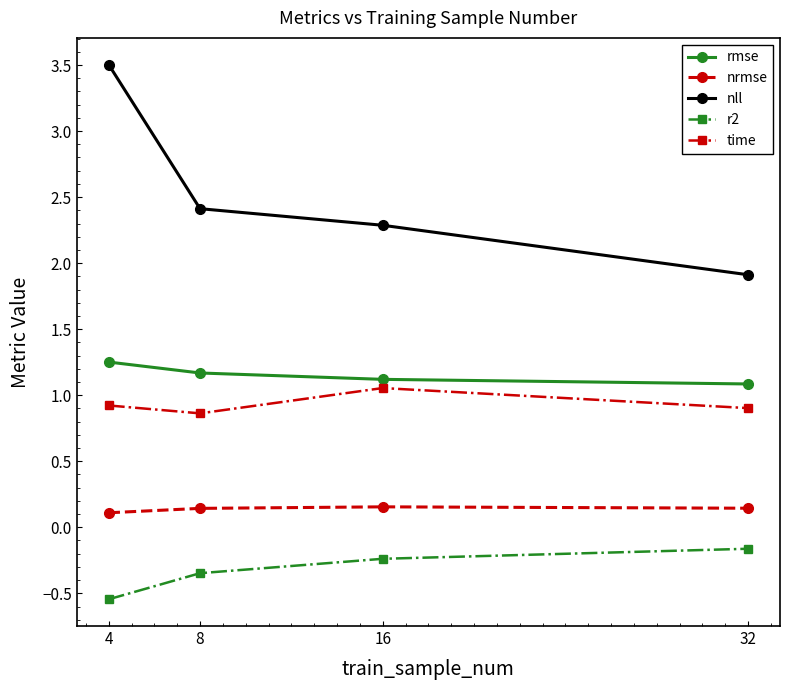

At 32, list the series in order from largest to smallest.

nll, rmse, time, nrmse, r2